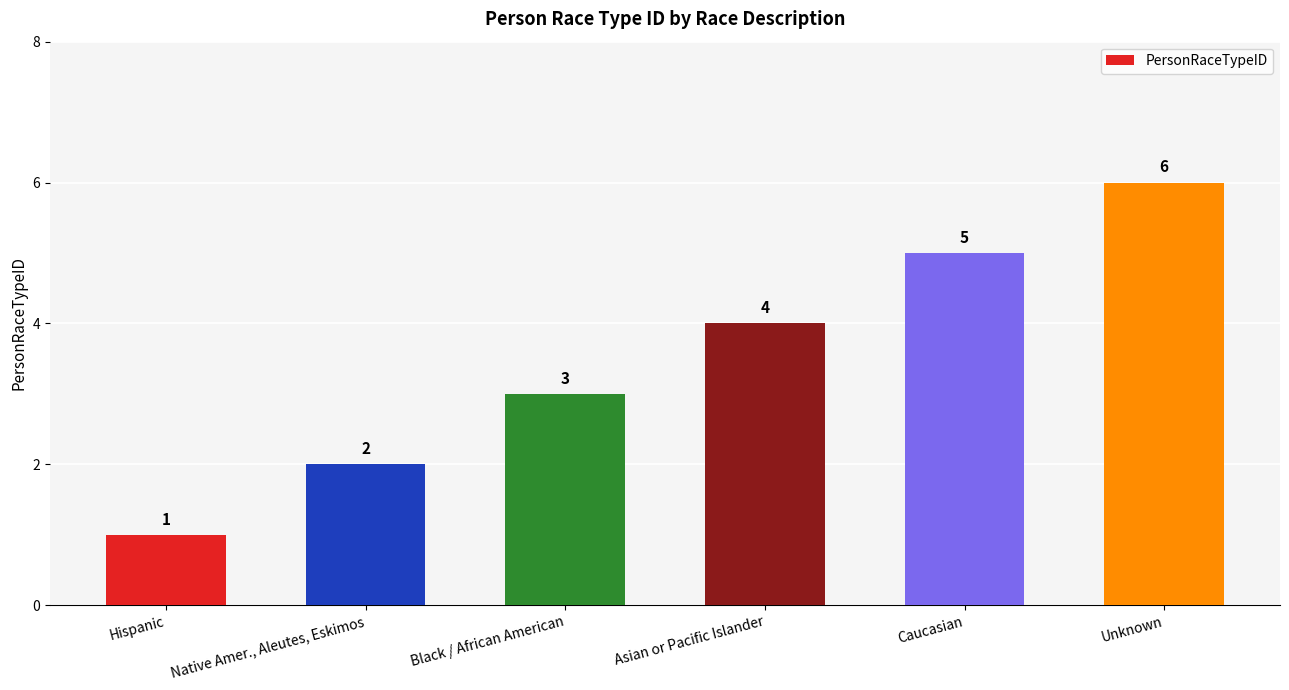

Reading right to left, list all the values displayed in this chart.

6	5	4	3	2	1